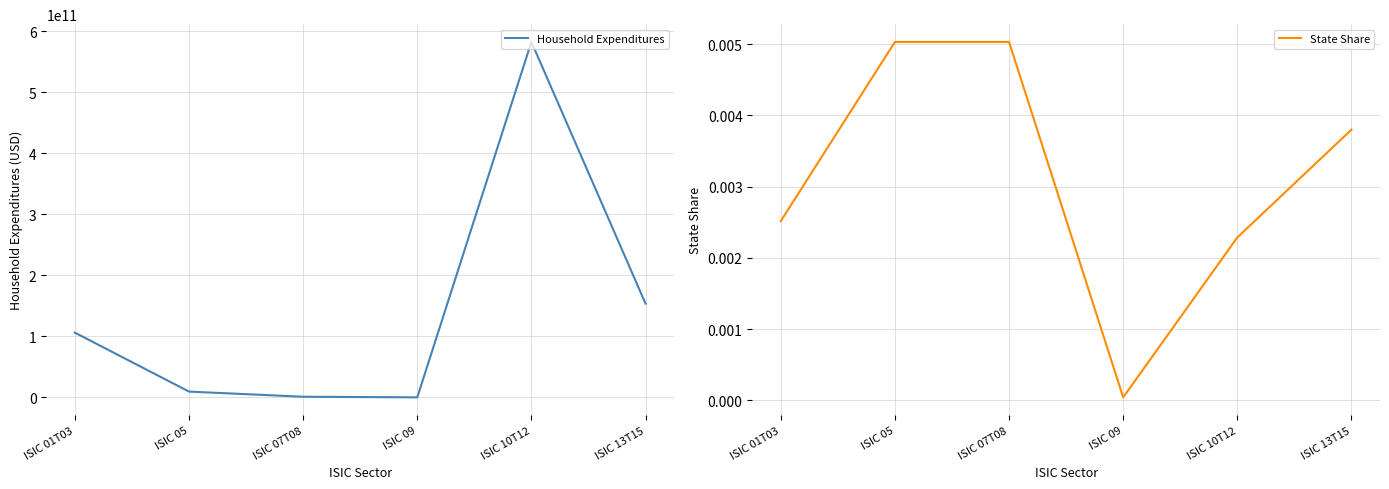

What are all the series names shown in the legend?

Household Expenditures, State Share